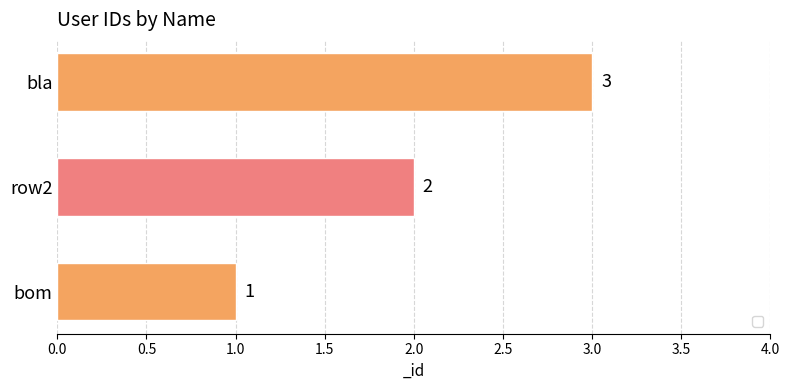

Count the values in the range 1 to 3.

3